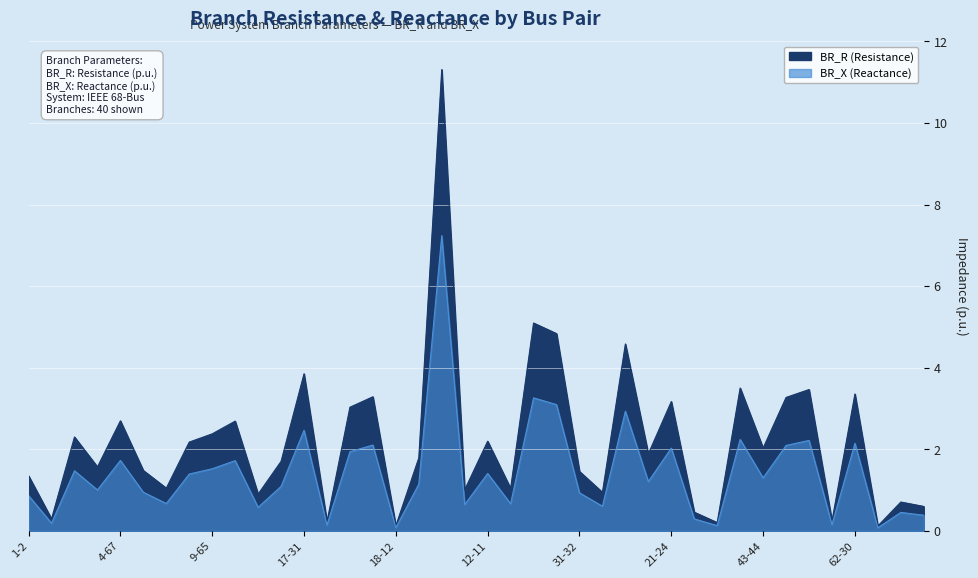

Reading left to right, list all the values displayed in this chart.

BR_R: 1-2=1.3	2-4=0.3	2-5=2.3	4-6=1.6	4-67=2.7	5-19=1.5	6-9=1.0	6-68=2.2	9-65=2.4	68-66=2.7	7-17=0.9	7-16=1.7	17-31=3.9	17-14=0.2	16-8=3.0	8-18=3.3	18-12=0.1	10-12=1.8	10-46=11.3	12-50=1.0	12-11=2.2	11-66=1.0	50-49=5.1	14-60=4.8	31-32=1.5	32-33=0.9	20-21=4.6	21-23=1.9	21-24=3.2	23-43=0.5	24-28=0.2	24-61=3.5	43-44=2.0	28-26=3.3	61-25=3.5	25-62=0.2	62-30=3.4	62-33=0.1	44-45=0.7	26-27=0.6
BR_X: 1-2=0.9	2-4=0.2	2-5=1.5	4-6=1.0	4-67=1.7	5-19=0.9	6-9=0.7	6-68=1.4	9-65=1.5	68-66=1.7	7-17=0.6	7-16=1.1	17-31=2.5	17-14=0.1	16-8=1.9	8-18=2.1	18-12=0.1	10-12=1.1	10-46=7.2	12-50=0.6	12-11=1.4	11-66=0.7	50-49=3.3	14-60=3.1	31-32=0.9	32-33=0.6	20-21=2.9	21-23=1.2	21-24=2.0	23-43=0.3	24-28=0.1	24-61=2.2	43-44=1.3	28-26=2.1	61-25=2.2	25-62=0.2	62-30=2.1	62-33=0.1	44-45=0.5	26-27=0.4